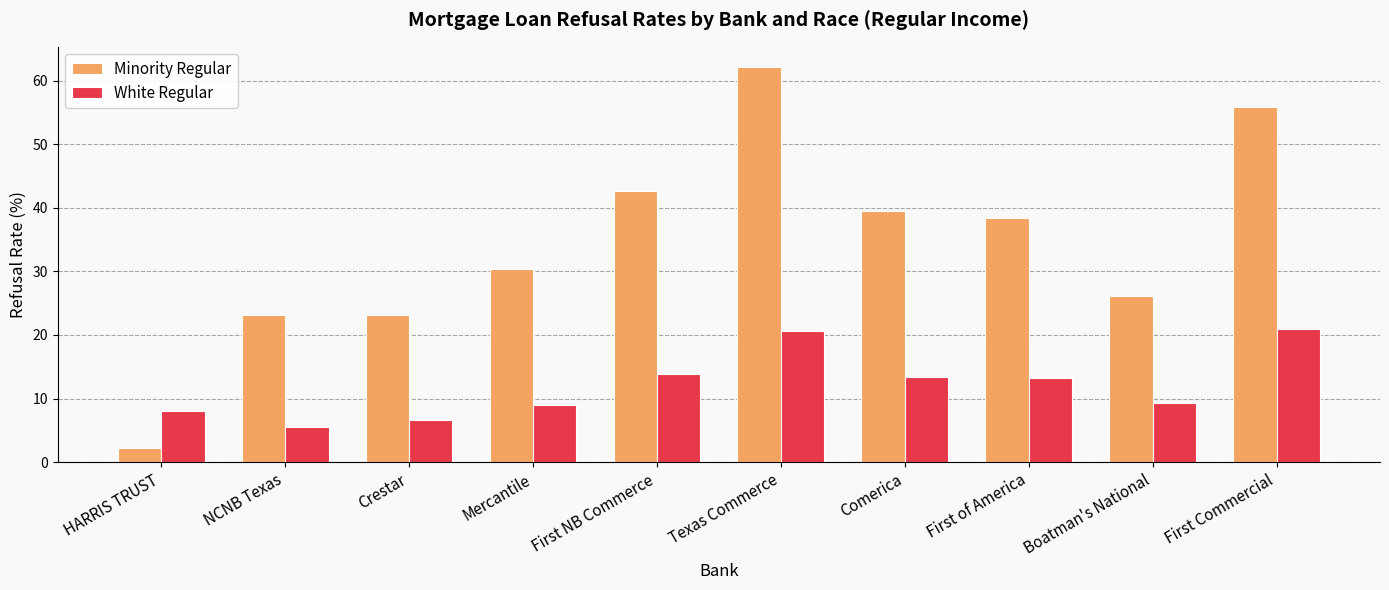

What is the value of the Minority Regular bar at the 8th from the left?

38.4